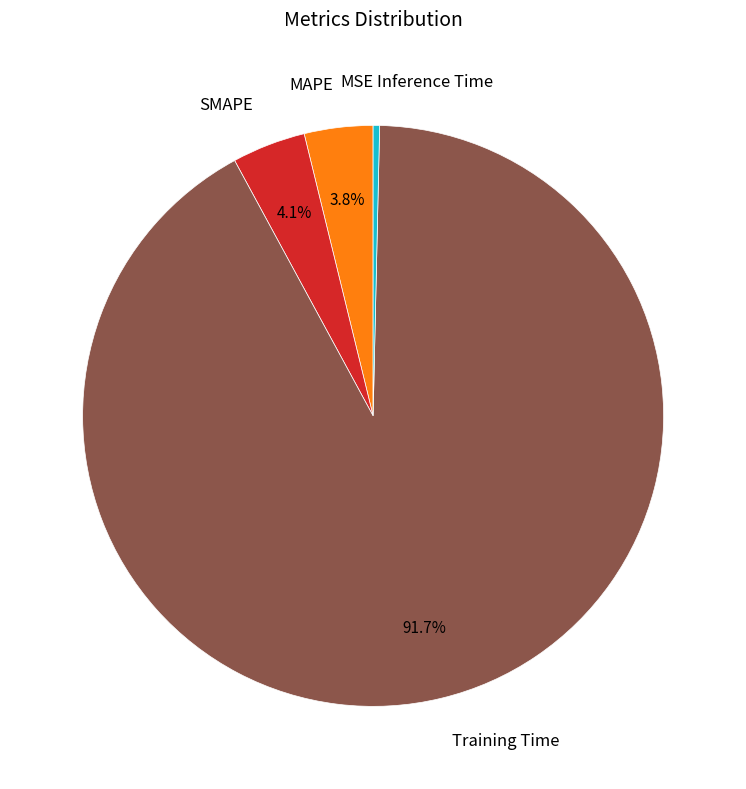

Rank the categories by value from highest to lowest.

Training Time, SMAPE, MAPE, Inference Time, MSE